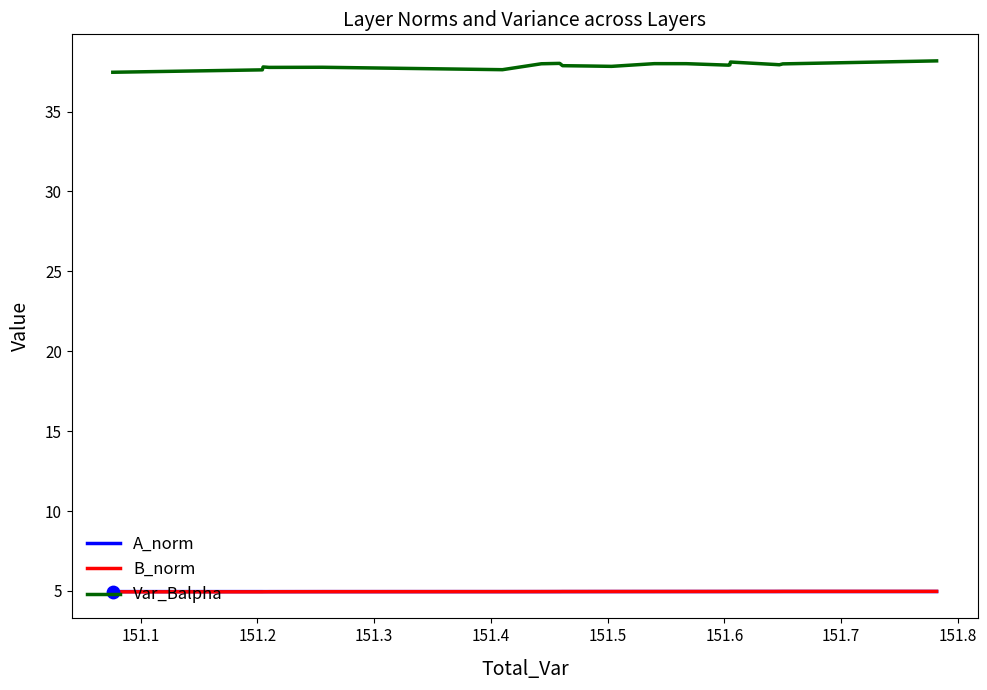

Which series has the largest total across all categories?

Var_Balpha